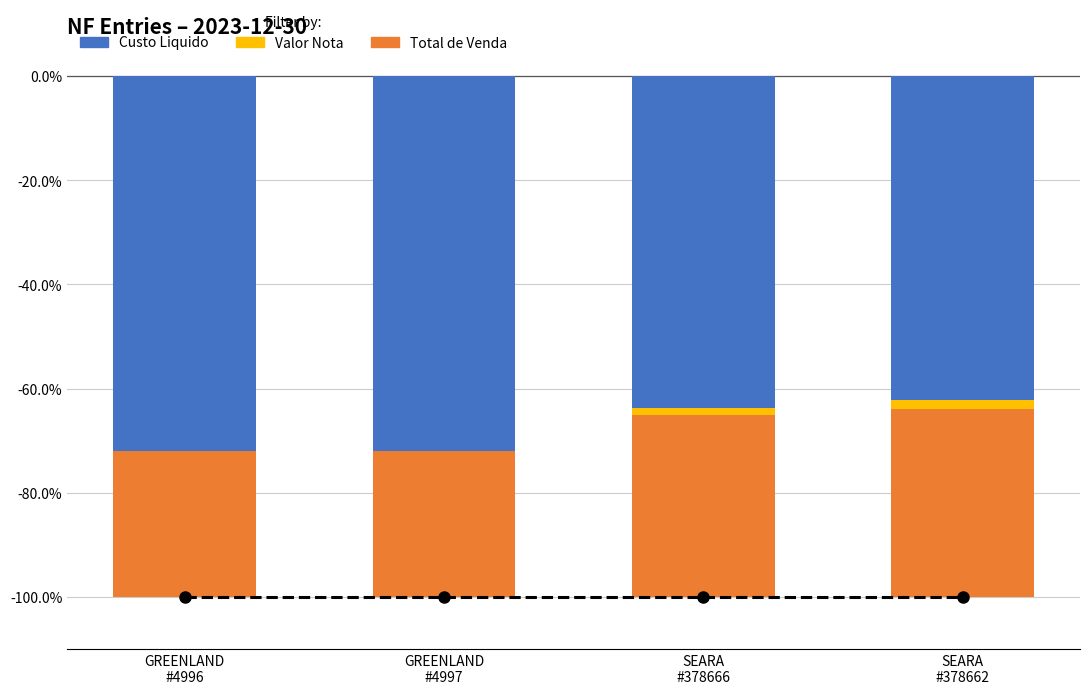

At how many categories does at least one series exceed -48?

4